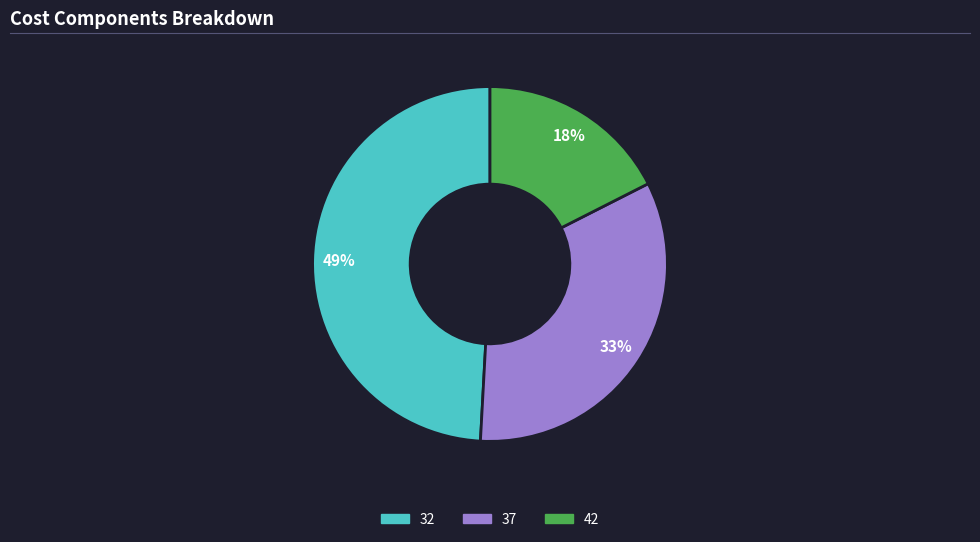

Which category has the biggest portion of the pie?

32